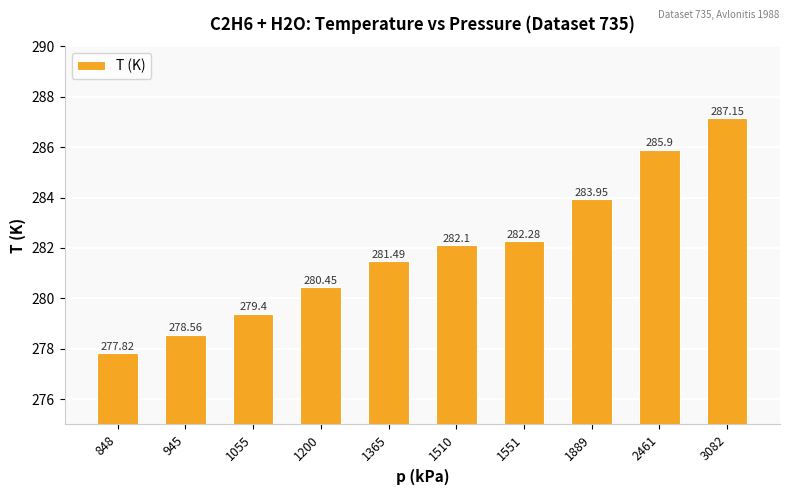

List the labels in order of value, smallest first.

848, 945, 1055, 1200, 1365, 1510, 1551, 1889, 2461, 3082